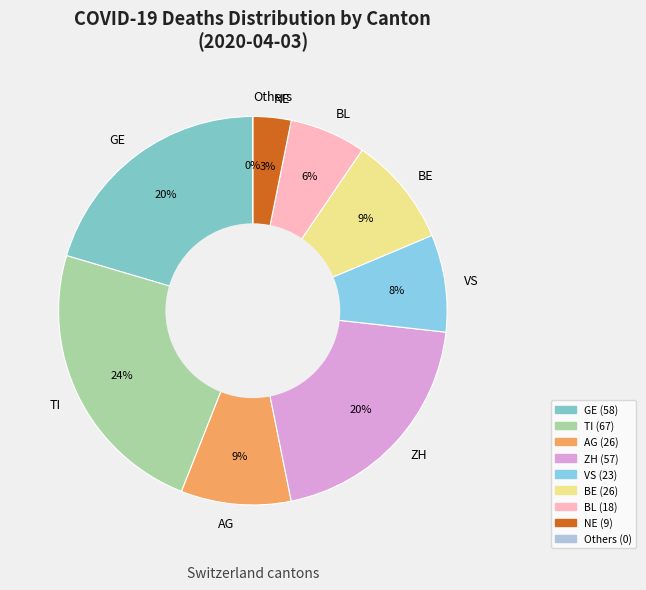

Is the sum of BL and BE greater than half?

No